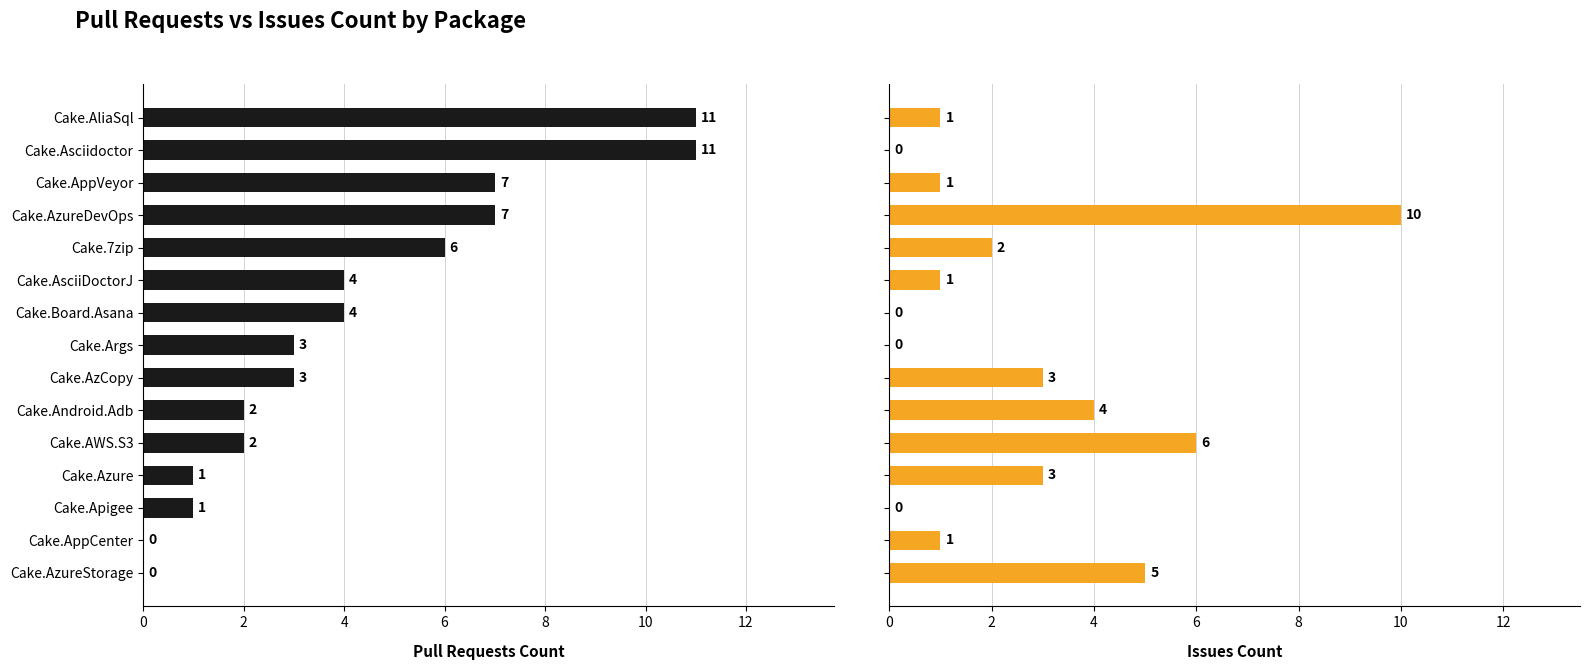

How many positive values does the Pull Requests Count series have?

13